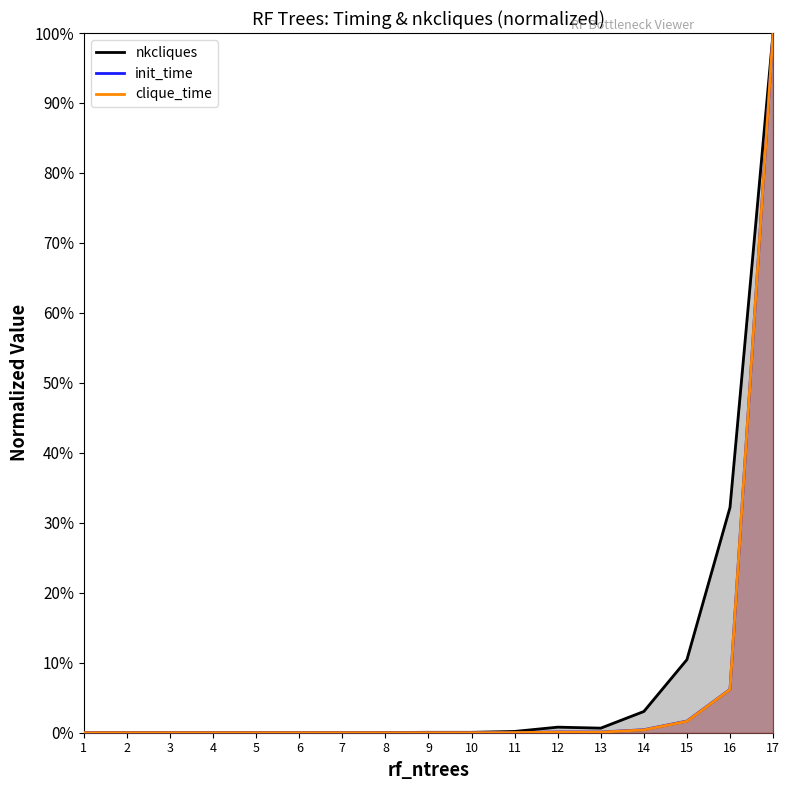

Rank the categories by init_time value from lowest to highest.

1, 2, 3, 4, 5, 6, 7, 8, 9, 10, 11, 13, 12, 14, 15, 16, 17